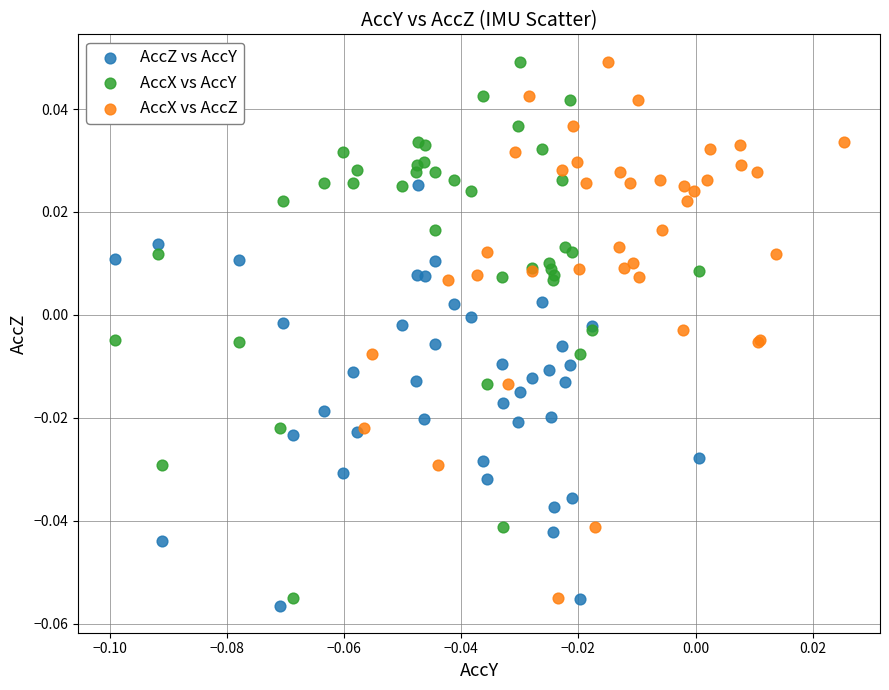

Which series contains the lowest Y value?

AccZ vs AccY